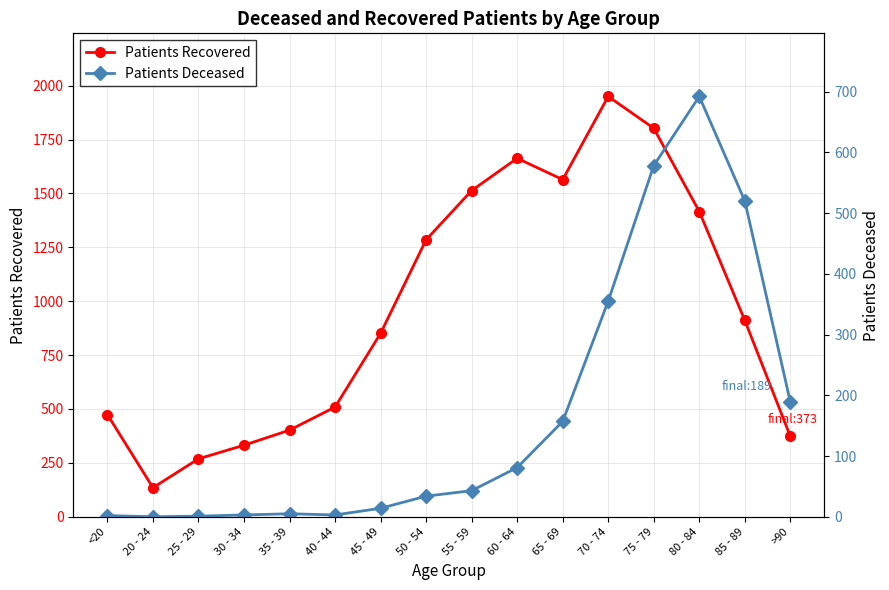

Is it true that Patients Recovered equals 1663 at 60 - 64?

True